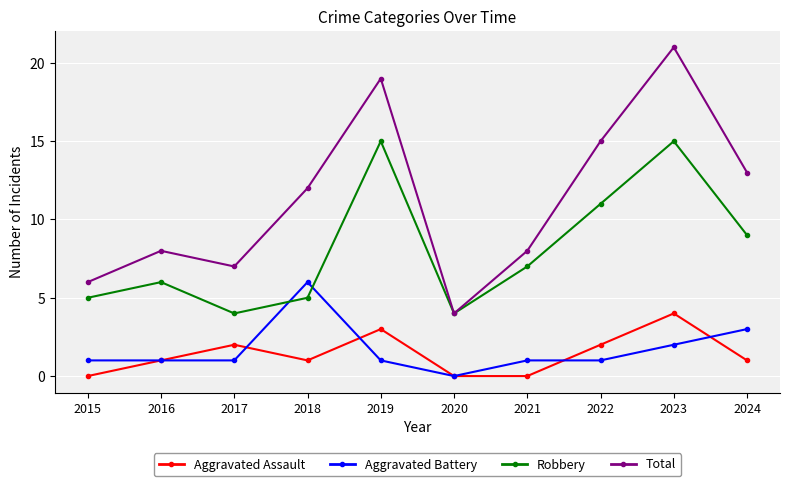

Which series has the largest total across all categories?

Total